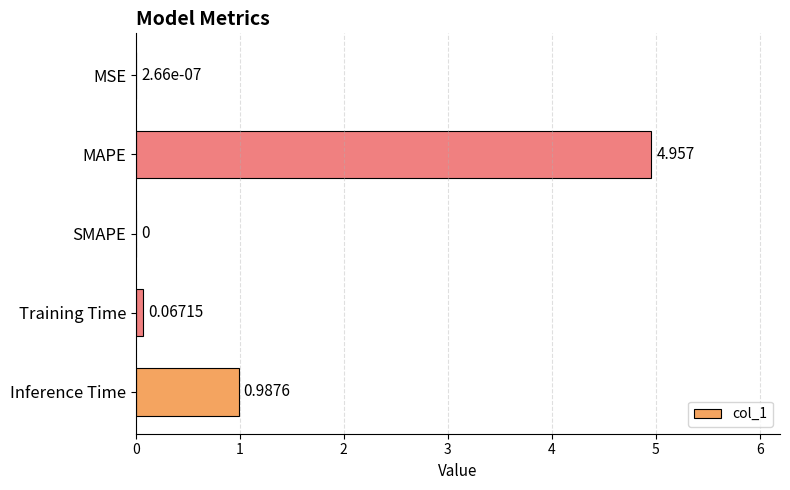

Between Inference Time and SMAPE, which is larger?

Inference Time